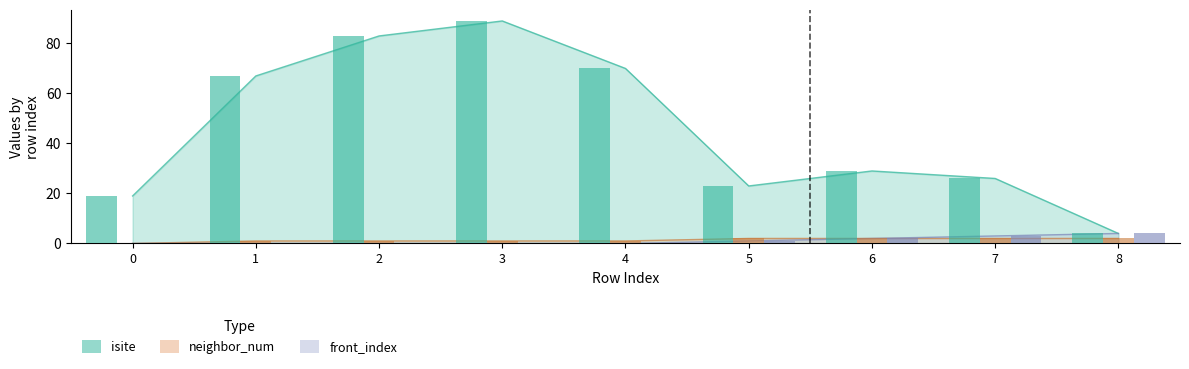

Between 8 and 7, which is larger?

7